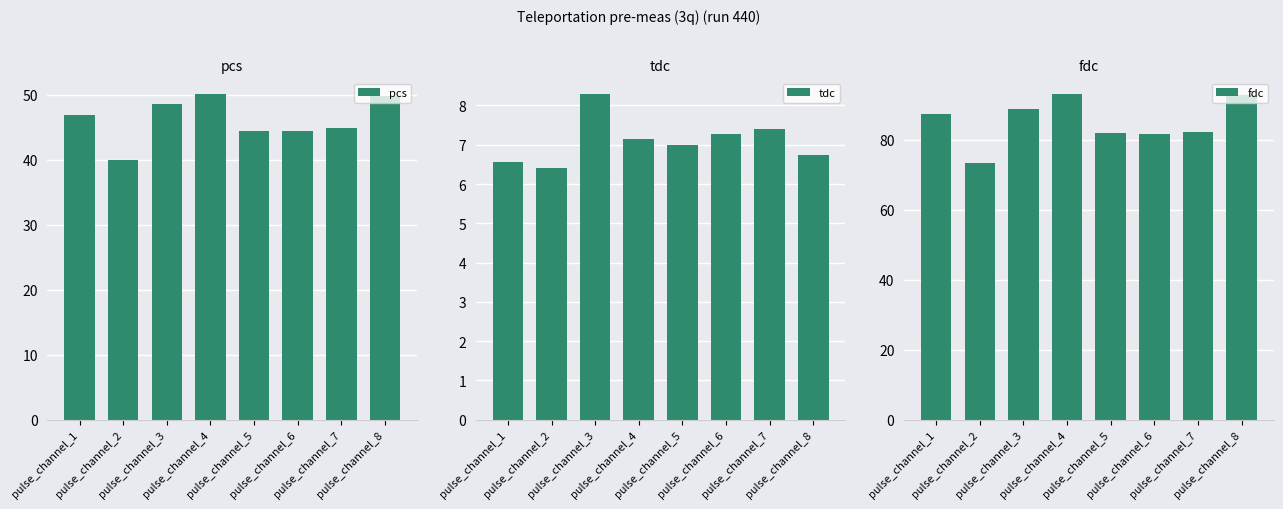

The tdc series shows 3.0 at pulse_channel_3. True or false?

False